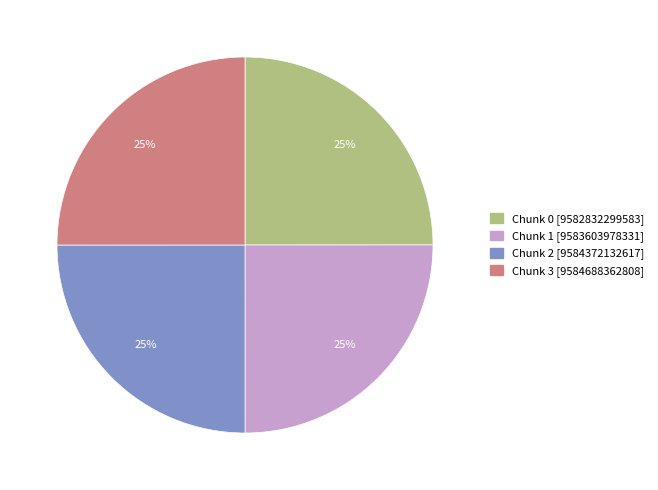

What percentage is the Chunk 1 [9583603978331] slice, to the nearest percent?

25%